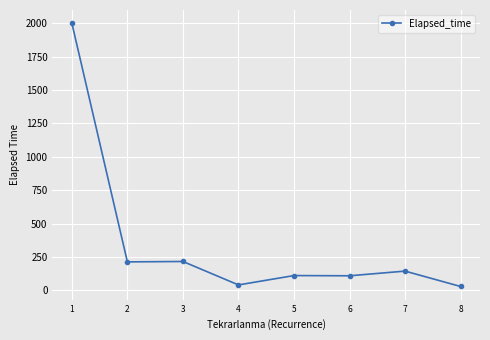

Approximately how many times larger is the value at 1 compared to 3?

9.2